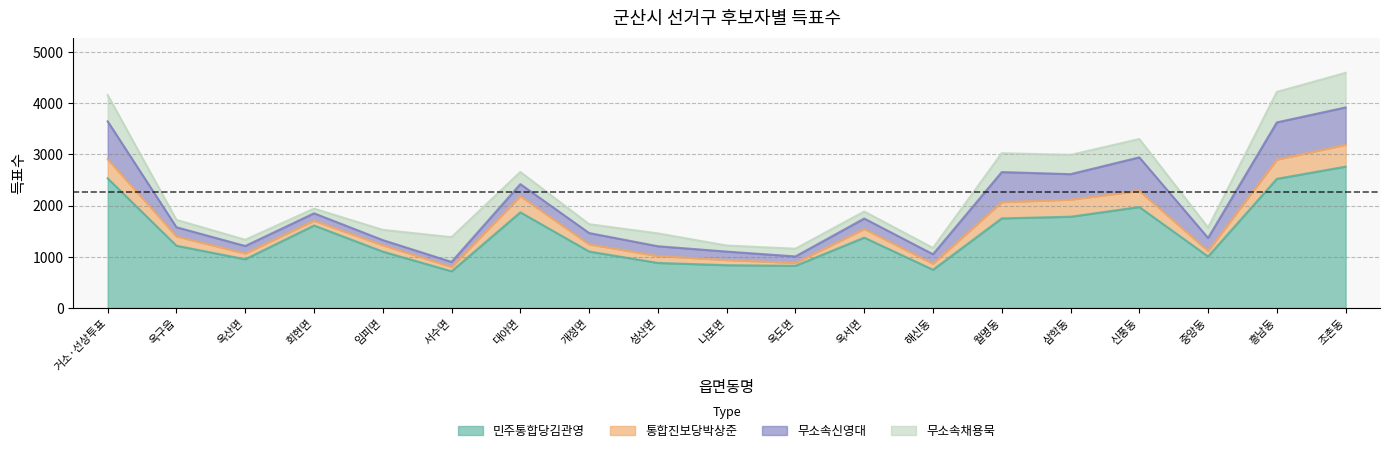

What position from the left is 거소·선상투표?

1